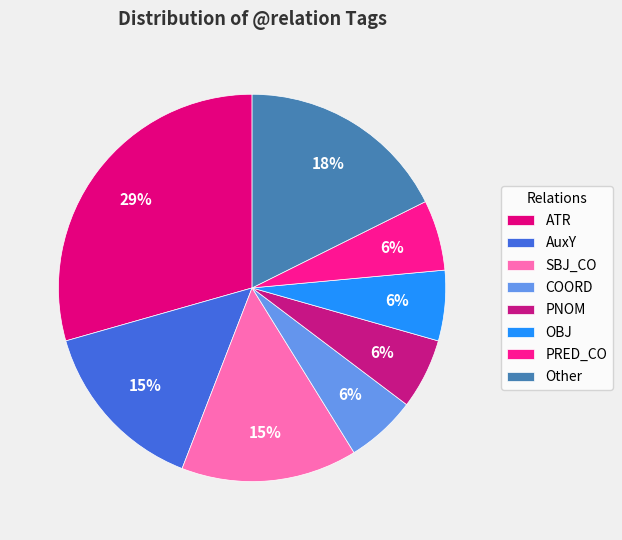

Is there any slice that represents more than half of the pie?

No